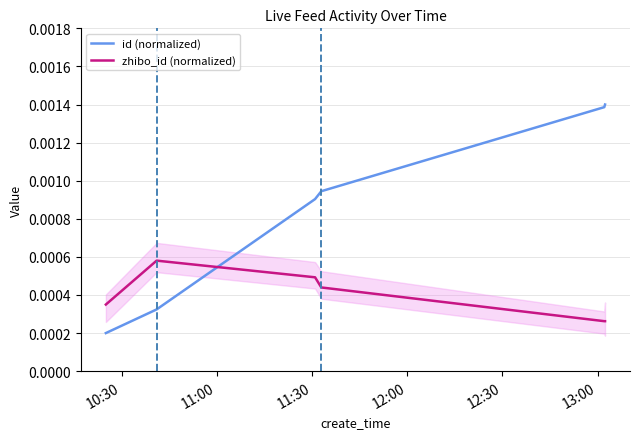

How many intersections are there between id (normalized) and zhibo_id (normalized)?

1